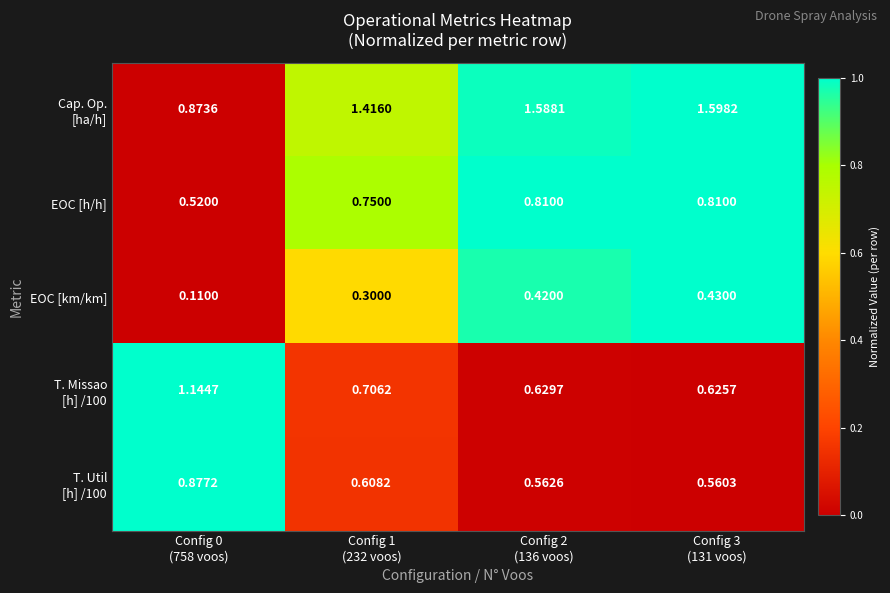

How many series are shown in this chart?

5